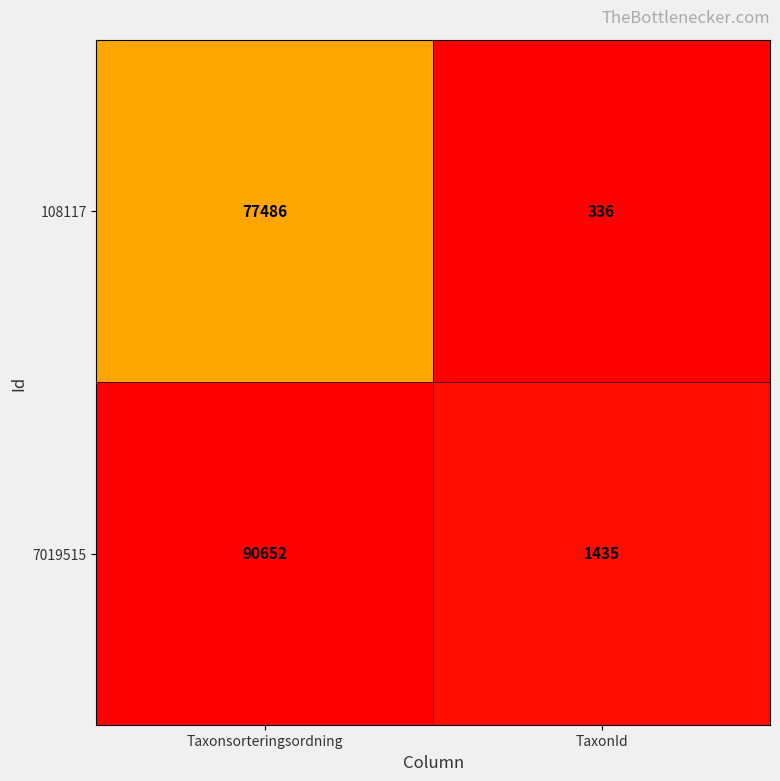

What is the spread (max minus min) of values at TaxonId?

1099